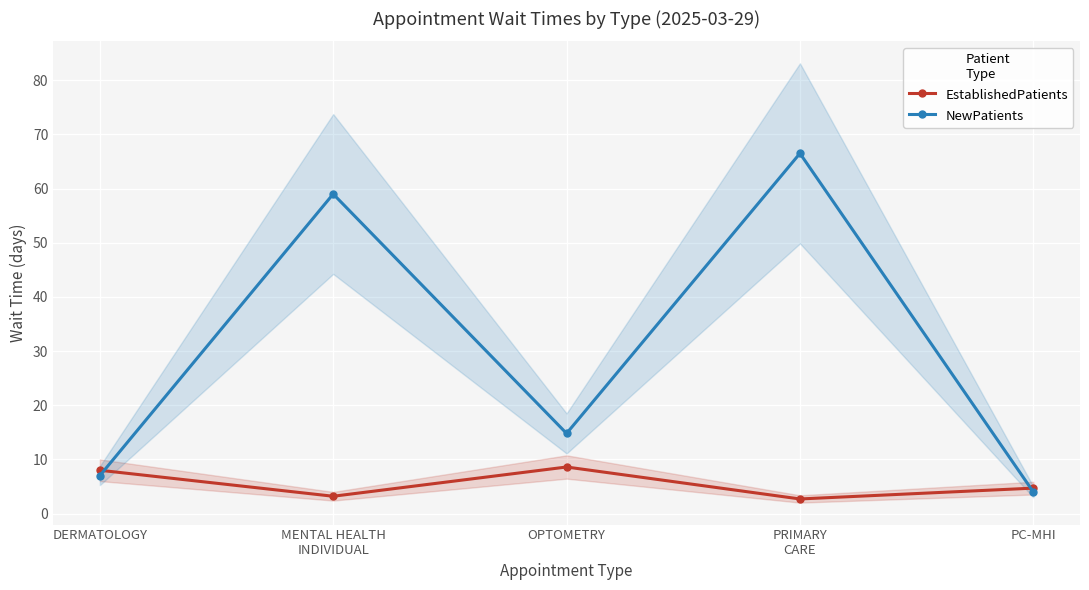

What is the lowest value of the EstablishedPatients series?

2.7